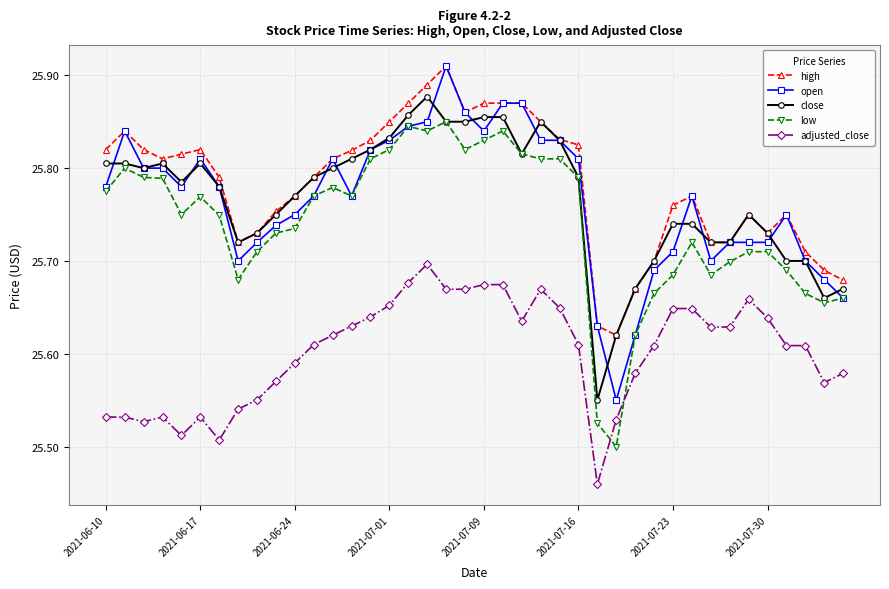

Count the close values in the range 25 to 26.

40